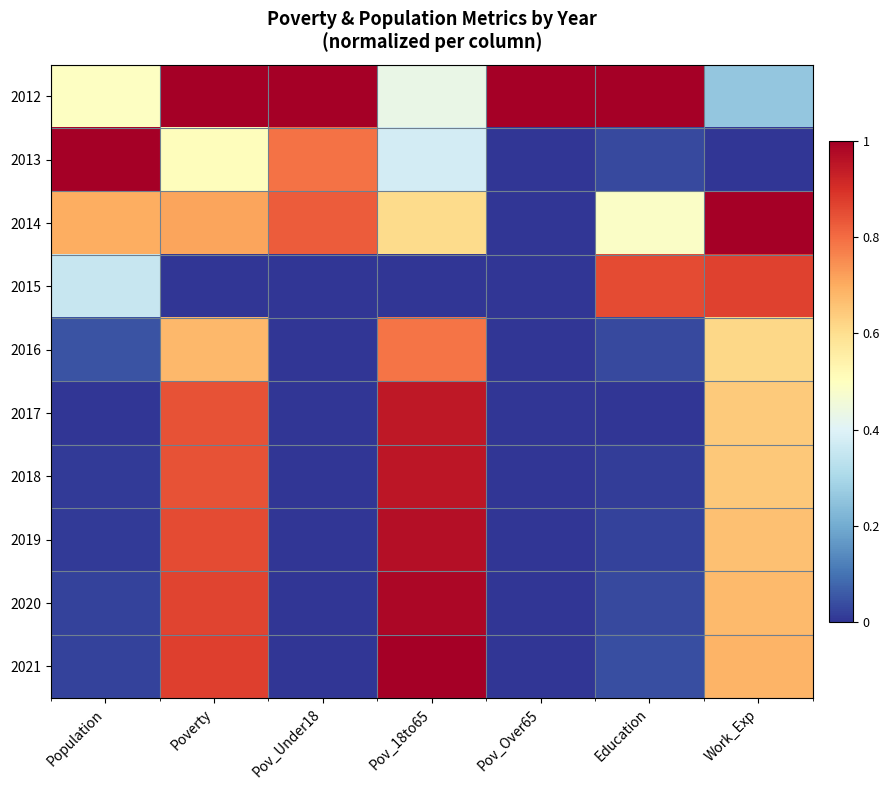

Reading left to right, extract all data points from this chart.

2012: Population=0.5	Poverty=1.0	Pov_Under18=1.0	Pov_18to65=0.4	Pov_Over65=1.0	Education=1.0	Work_Exp=0.3
2013: Population=1.0	Poverty=0.5	Pov_Under18=0.8	Pov_18to65=0.4	Pov_Over65=0.0	Education=0.0	Work_Exp=0.0
2014: Population=0.7	Poverty=0.7	Pov_Under18=0.8	Pov_18to65=0.6	Pov_Over65=0.0	Education=0.5	Work_Exp=1.0
2015: Population=0.4	Poverty=0.0	Pov_Under18=0.0	Pov_18to65=0.0	Pov_Over65=0.0	Education=0.9	Work_Exp=0.9
2016: Population=0.1	Poverty=0.7	Pov_Under18=0.0	Pov_18to65=0.8	Pov_Over65=0.0	Education=0.0	Work_Exp=0.6
2017: Population=0.0	Poverty=0.8	Pov_Under18=0.0	Pov_18to65=0.9	Pov_Over65=0.0	Education=0.0	Work_Exp=0.6
2018: Population=0.0	Poverty=0.8	Pov_Under18=0.0	Pov_18to65=0.9	Pov_Over65=0.0	Education=0.0	Work_Exp=0.6
2019: Population=0.0	Poverty=0.9	Pov_Under18=0.0	Pov_18to65=1.0	Pov_Over65=0.0	Education=0.0	Work_Exp=0.7
2020: Population=0.0	Poverty=0.9	Pov_Under18=0.0	Pov_18to65=1.0	Pov_Over65=0.0	Education=0.0	Work_Exp=0.7
2021: Population=0.0	Poverty=0.9	Pov_Under18=0.0	Pov_18to65=1.0	Pov_Over65=0.0	Education=0.0	Work_Exp=0.7